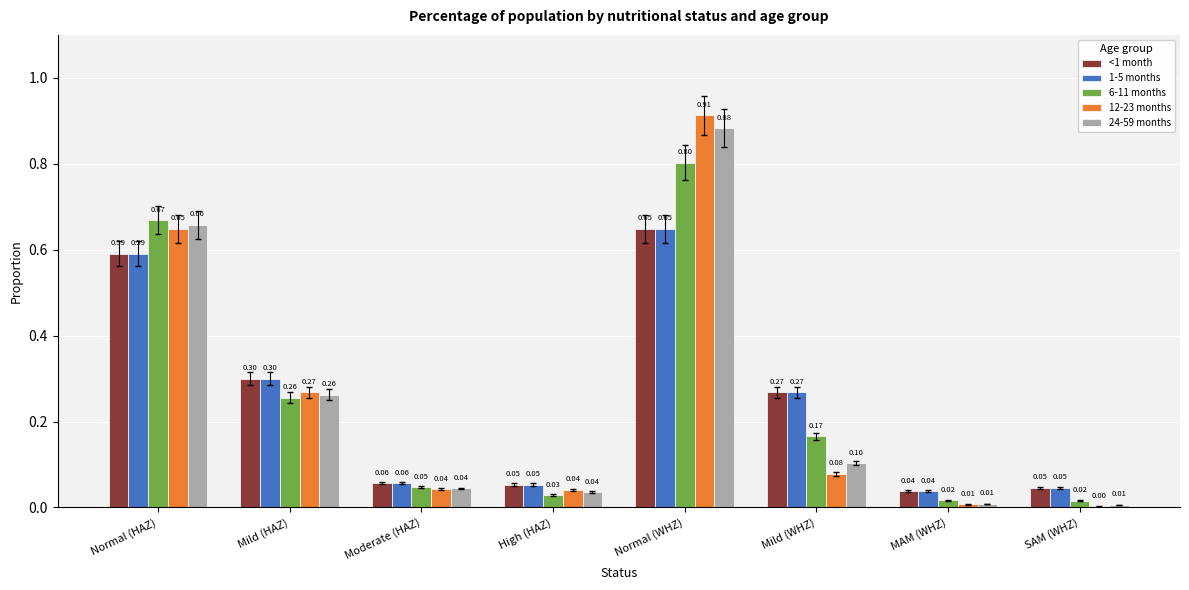

At which category is the sum across all series the highest?

Normal (WHZ)